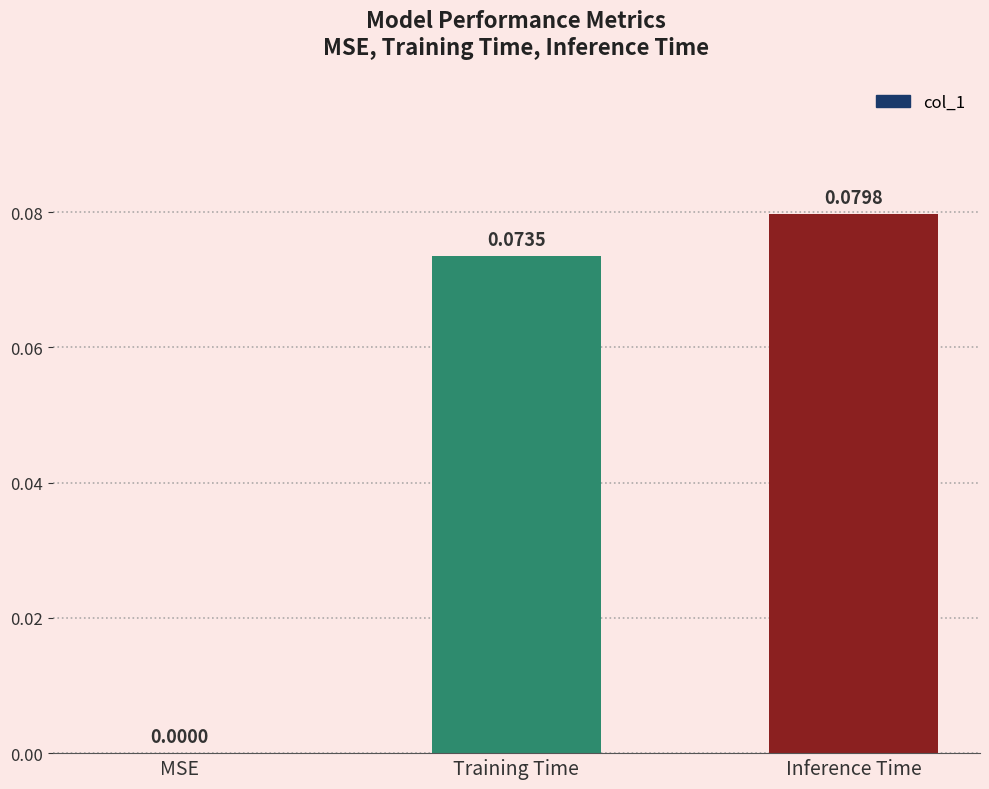

Which has a higher value, MSE or Training Time?

Training Time